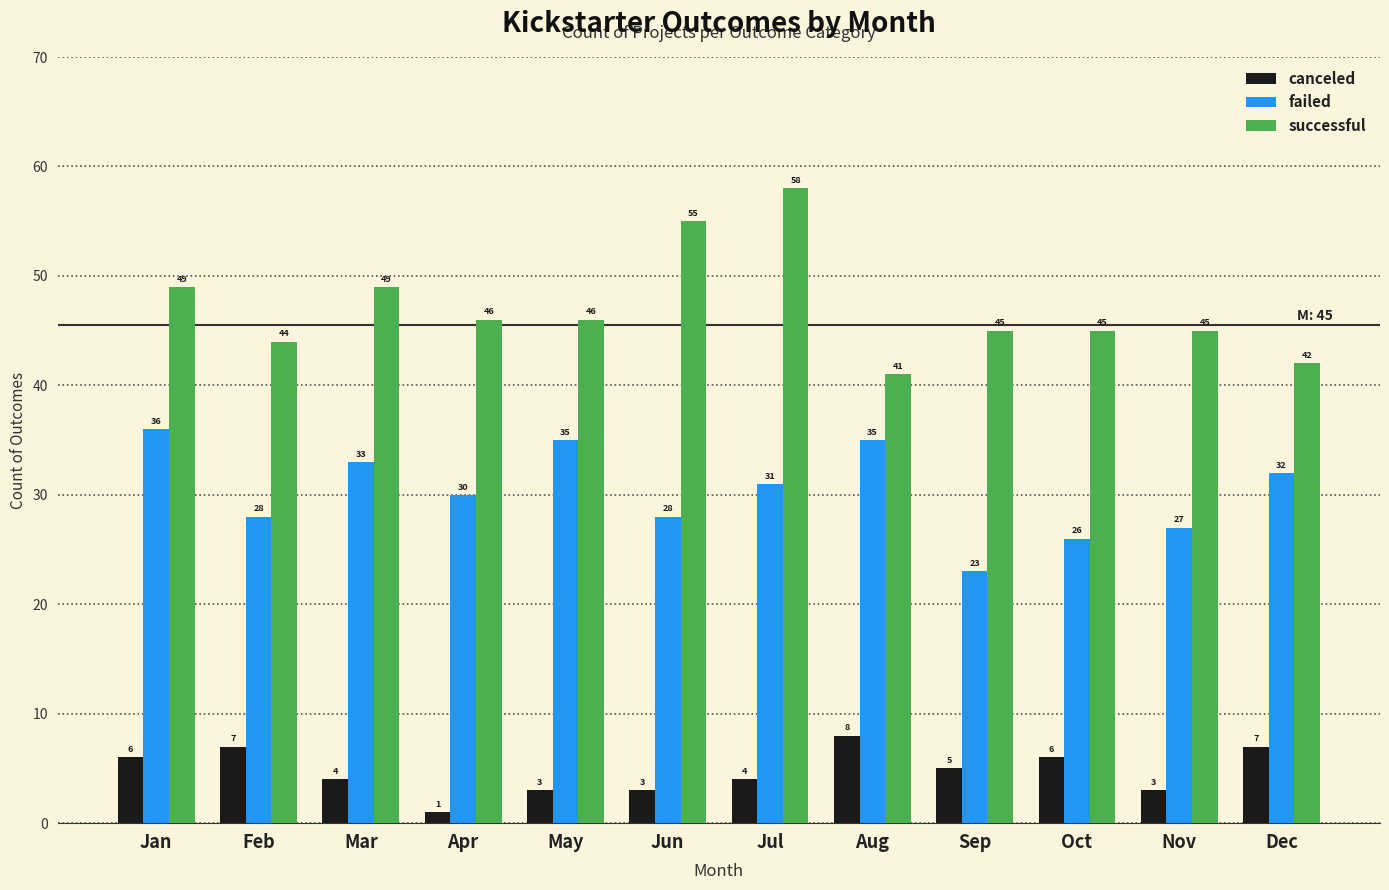

Rank the series at Aug from lowest to highest value.

canceled, failed, successful